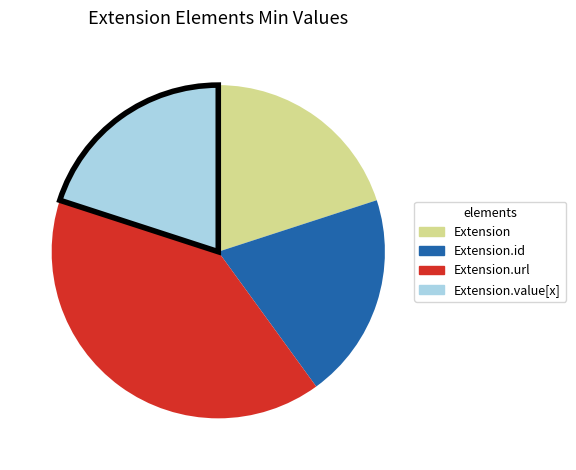

Is there a majority slice in this chart?

No